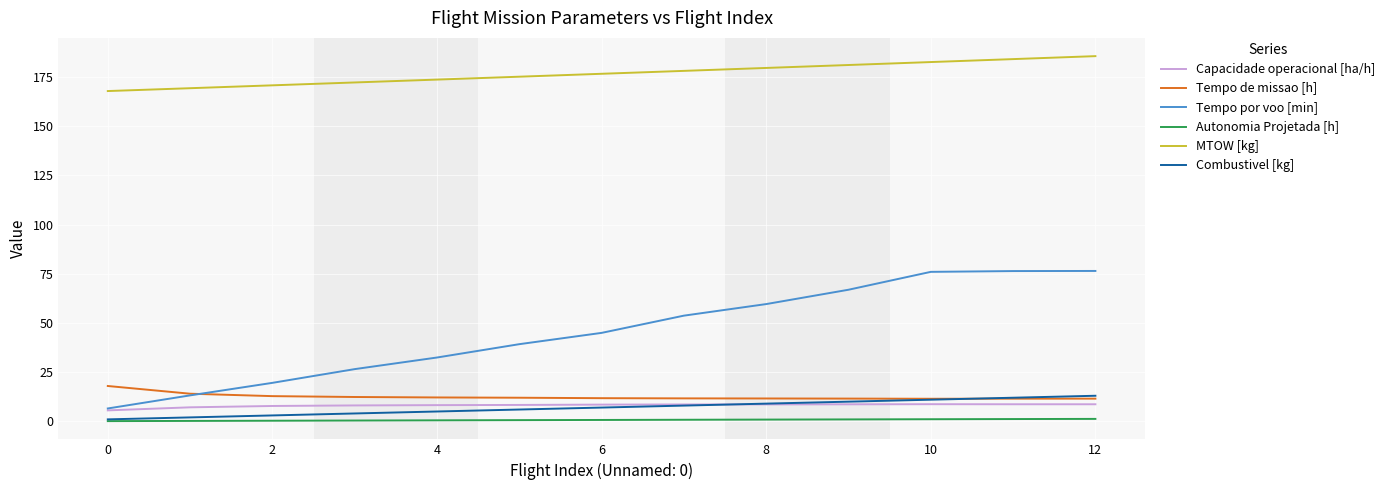

What is the difference between the maximum and minimum values in the Combustivel [kg] series?

12.0